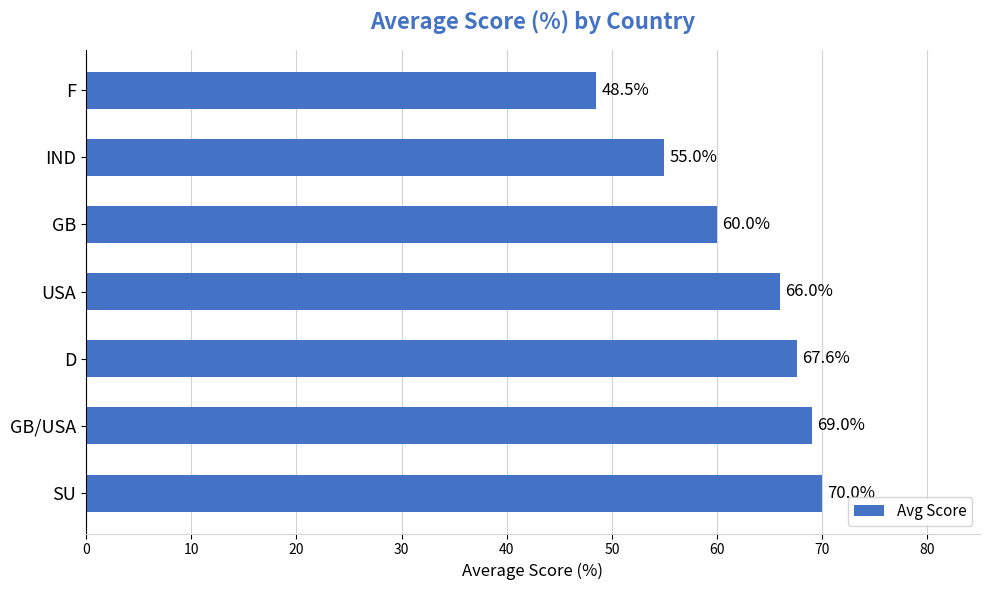

Which label corresponds to the smallest value in the chart?

F